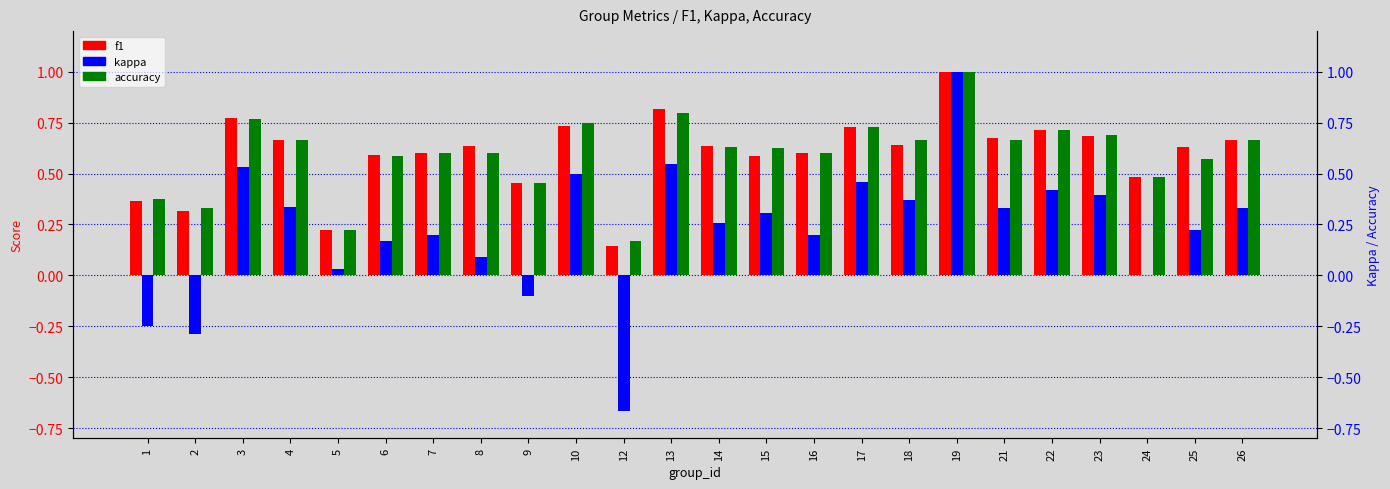

Is the value of accuracy at 1 greater than the value of f1 at 10?

No